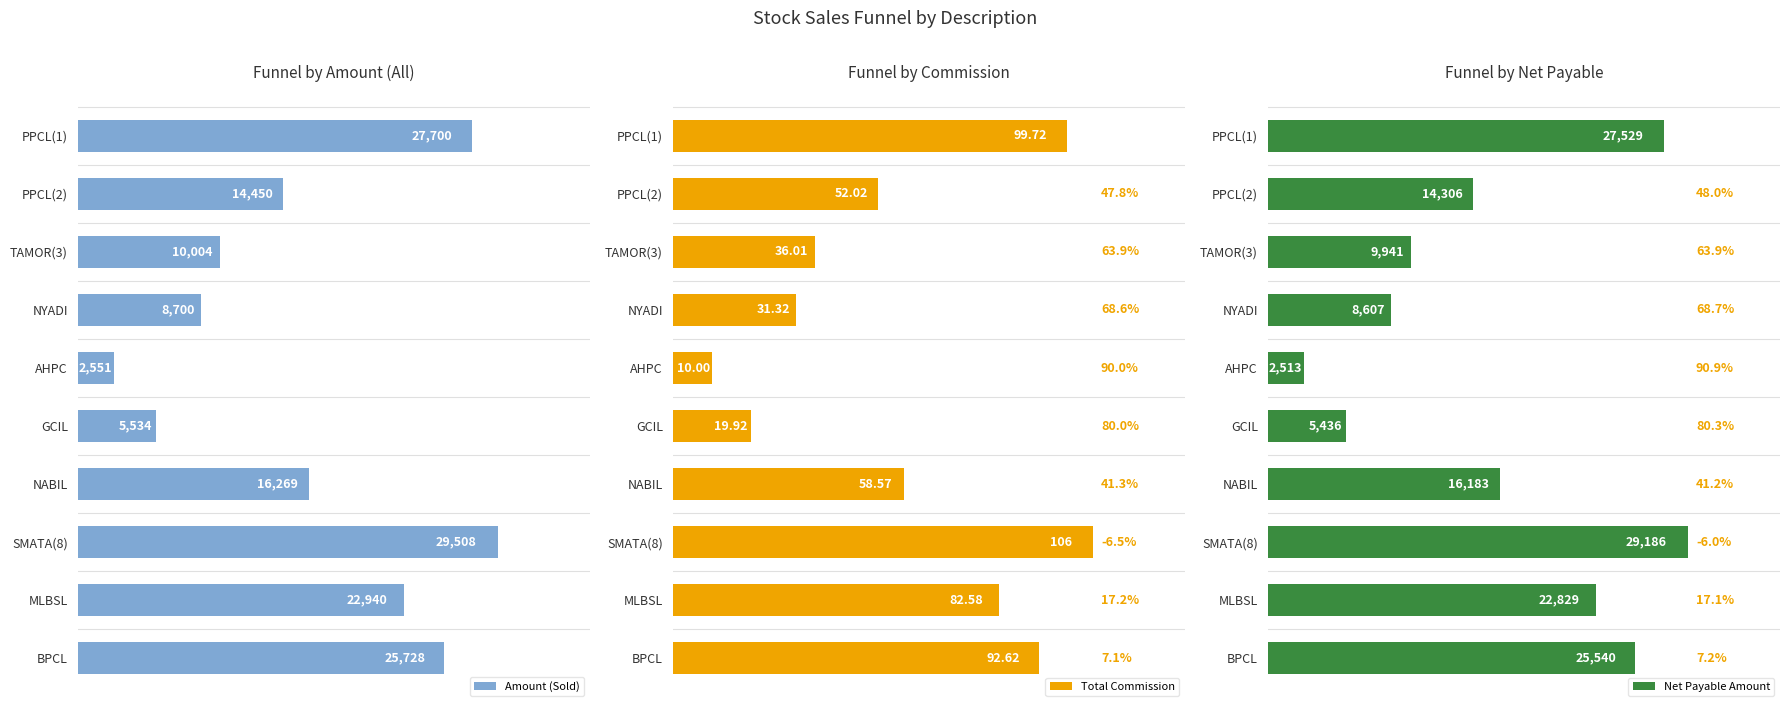

What is the smallest value displayed?

10.0